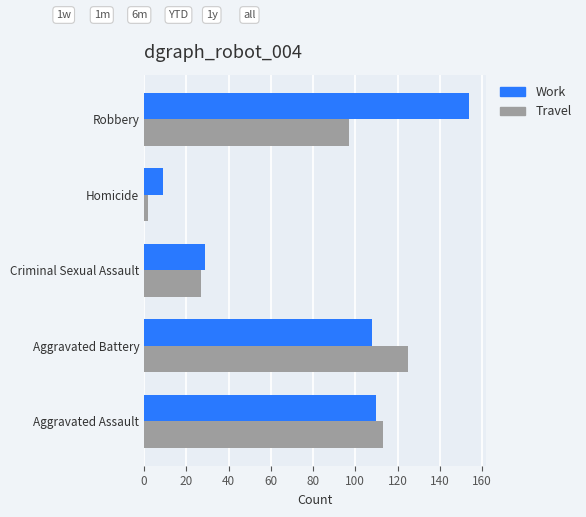

What is the maximum value for Travel?

125